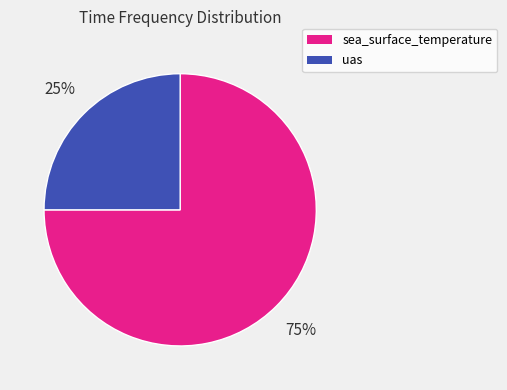

To the nearest percent, what is the difference between the uas and sea_surface_temperature slice percentages?

50%